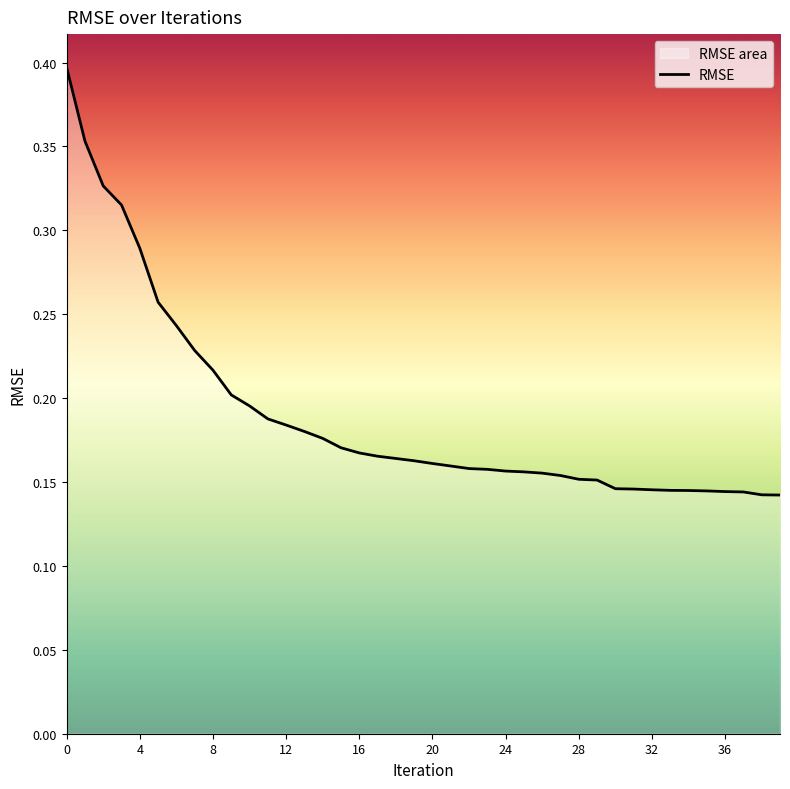

What is the approximate value at 26?

0.2